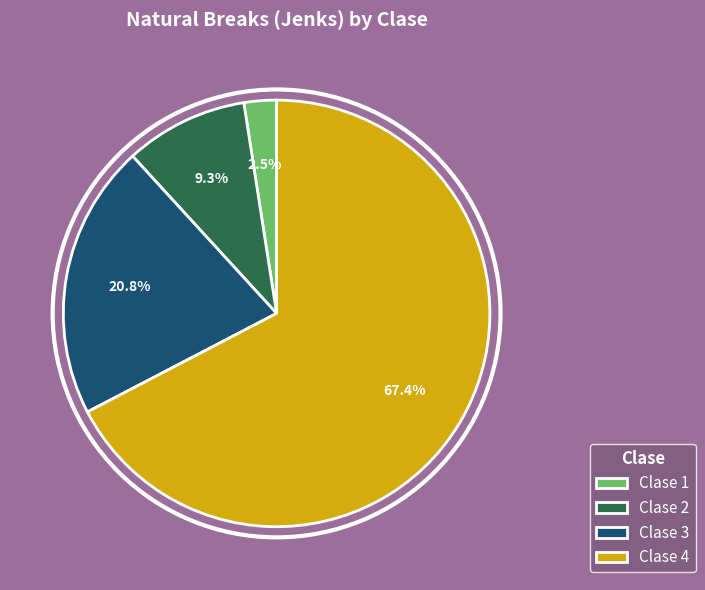

Count the number of slices in the pie.

4